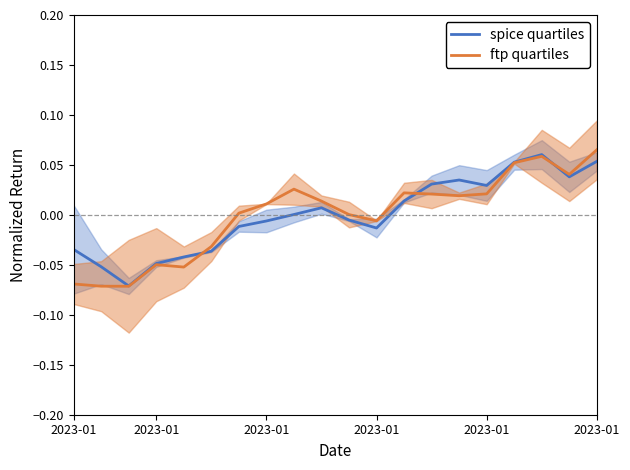

At which label does spice quartiles first exceed 0?

8